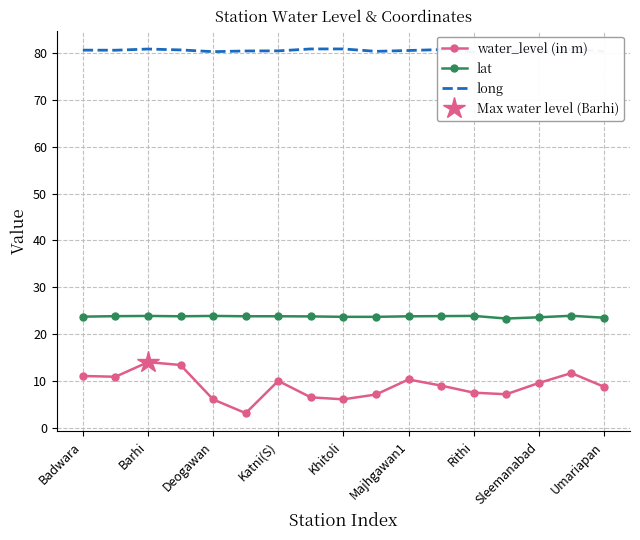

Does the chart have visible grid lines?

Yes